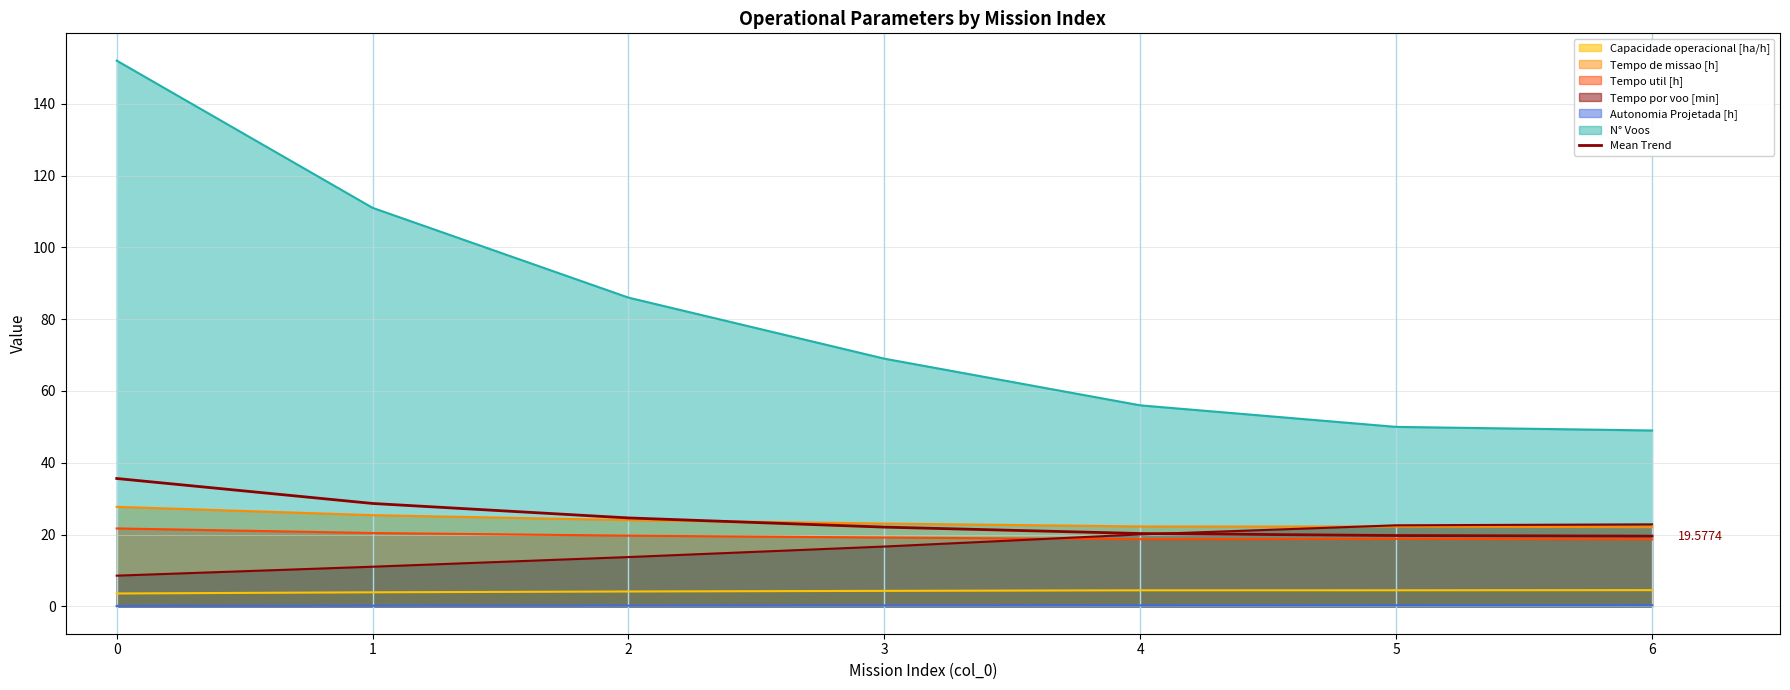

Count the number of data series in this chart.

7